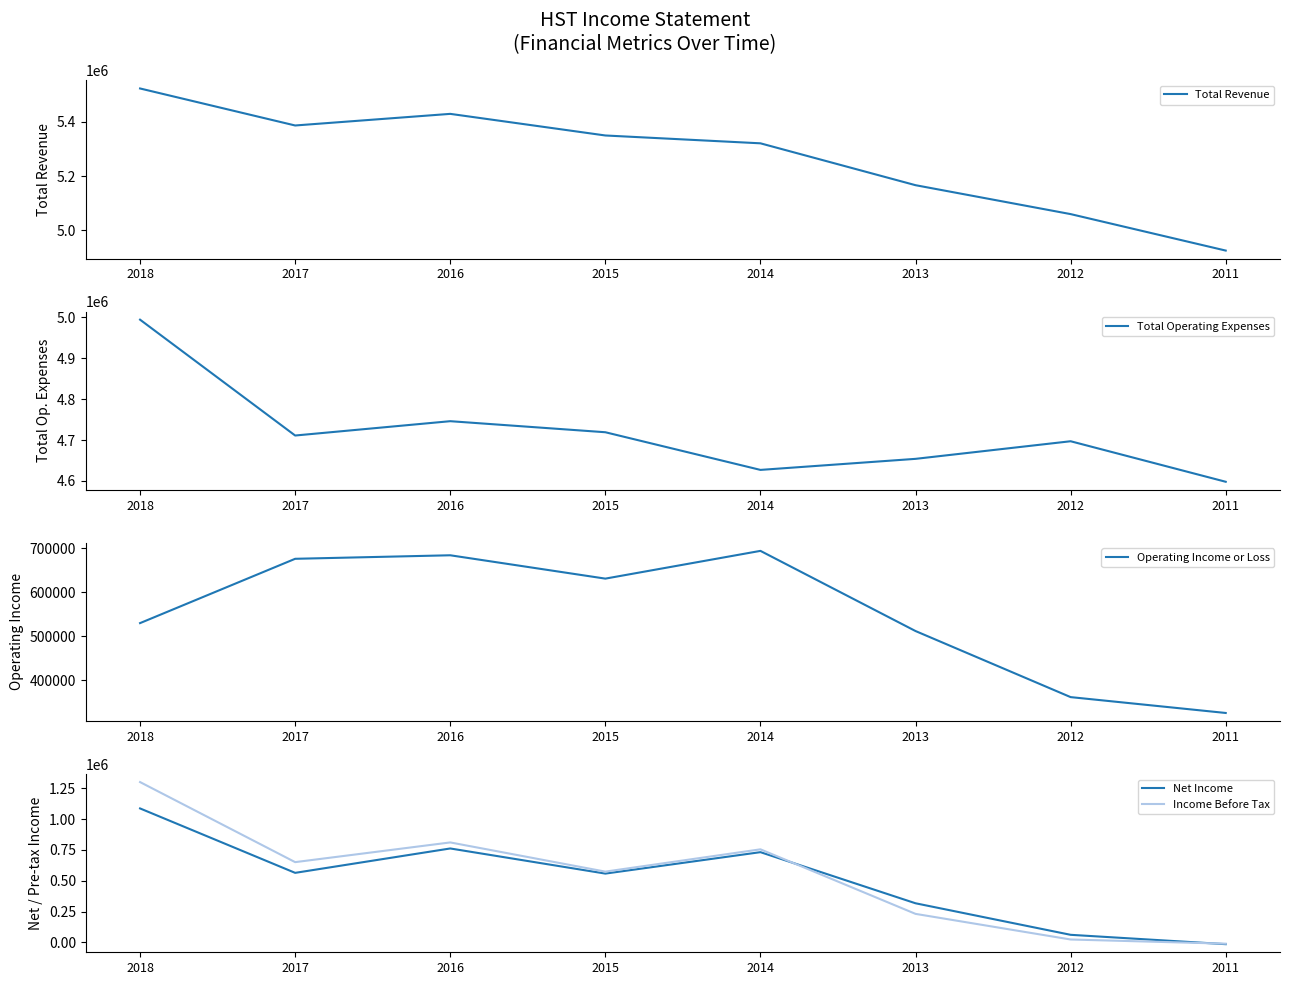

What is the approximate value of Total Operating Expenses at 2015?

4719000